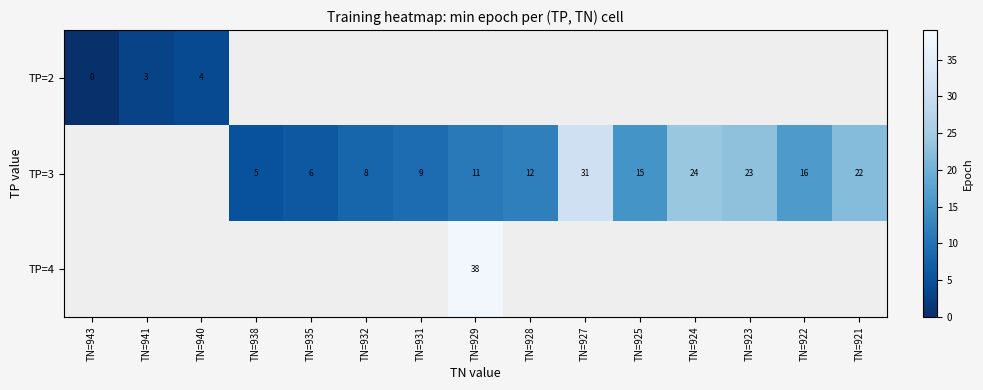

At how many categories does at least one series exceed 25?

2